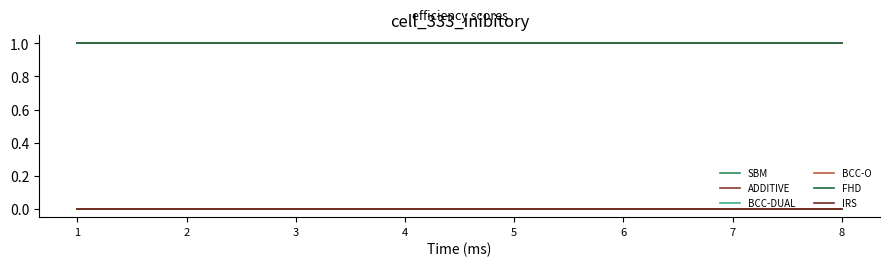

Does the chart display data point markers on the line(s)?

No